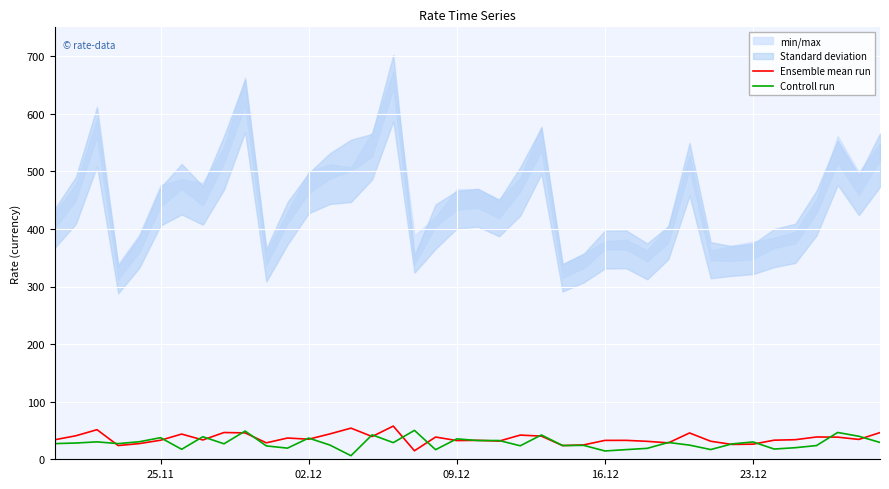

What is the maximum value for Ensemble mean run?

57.6